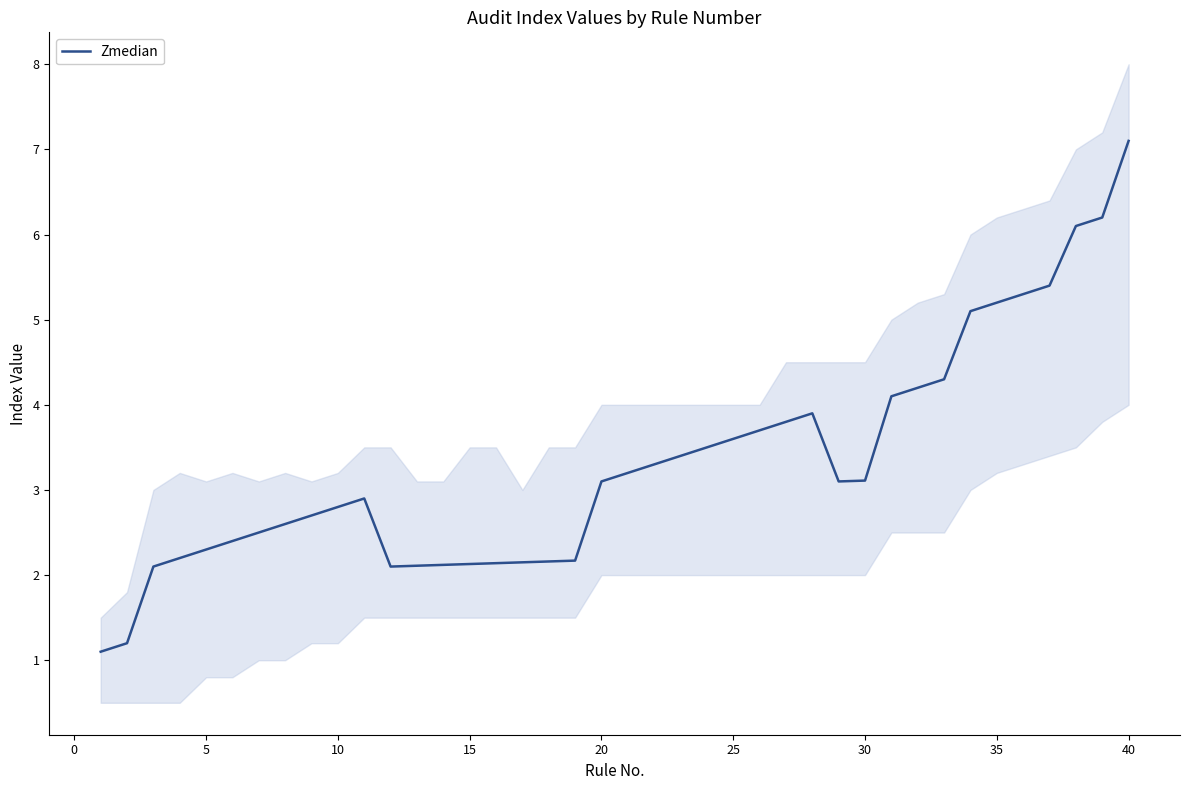

What is the greatest value displayed?

7.1